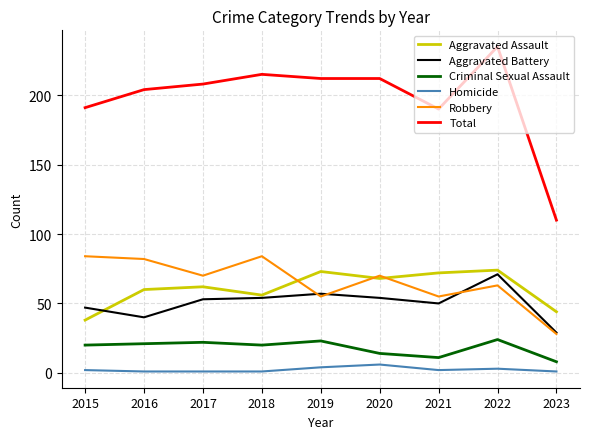

True or false: Criminal Sexual Assault and Total intersect in this chart.

False